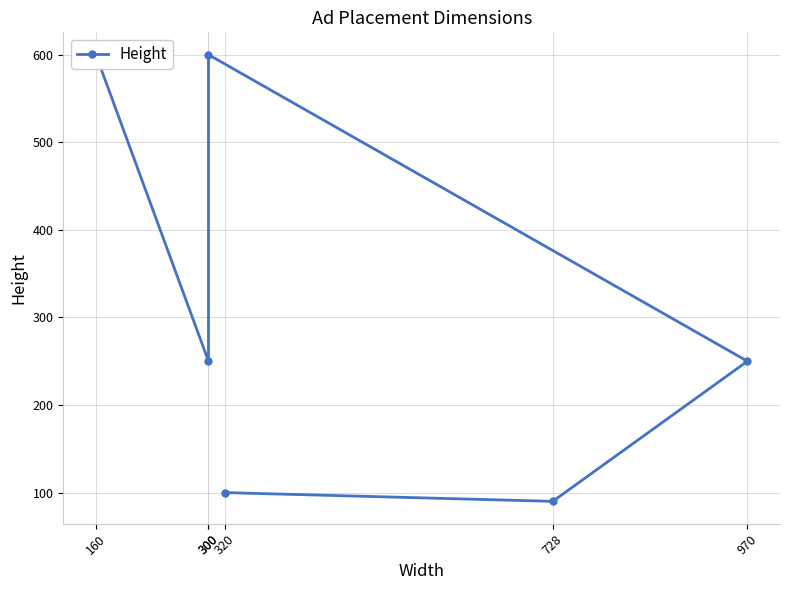

The chart shows a value of 1062 at 300. True or false?

False